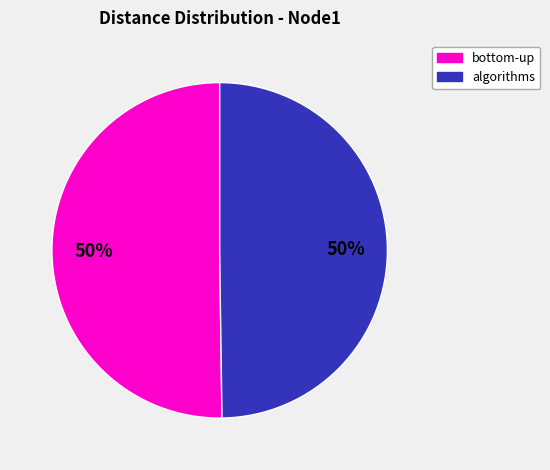

True or false: algorithms accounts for 56% of the total.

False